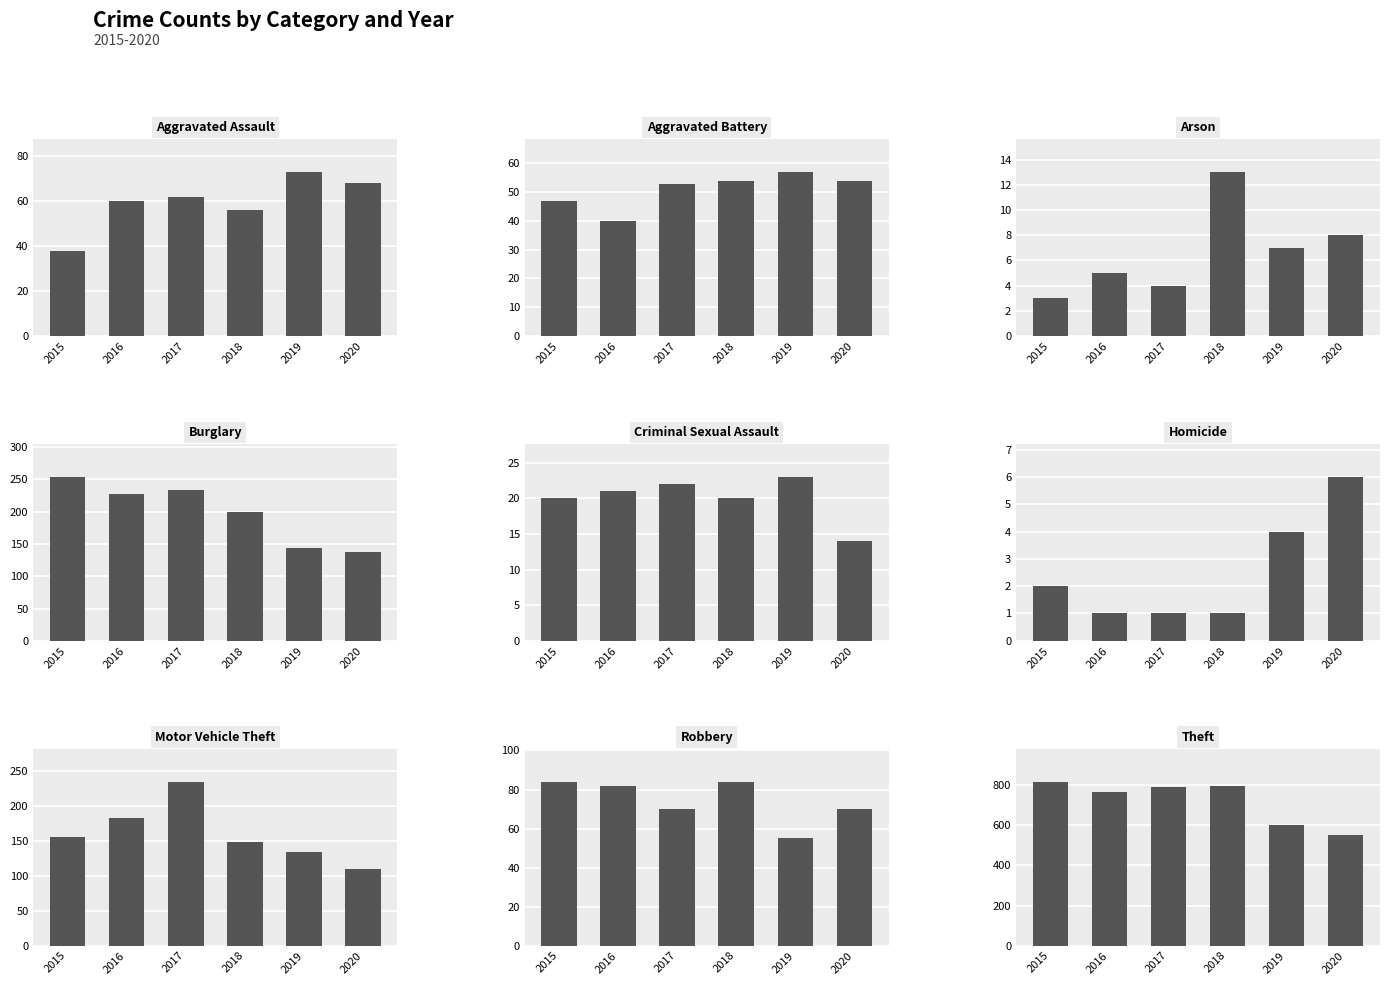

True or false: 2018 has a value of 798 at Theft.

True